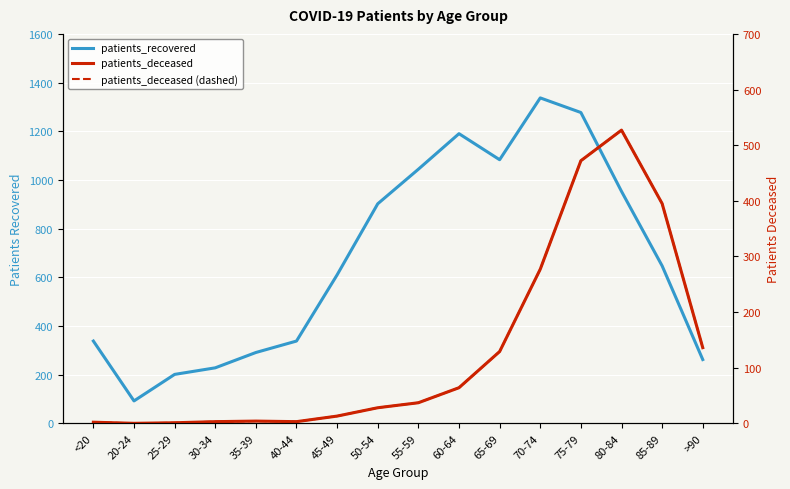

The patients_recovered series shows 902 at 50-54. True or false?

True